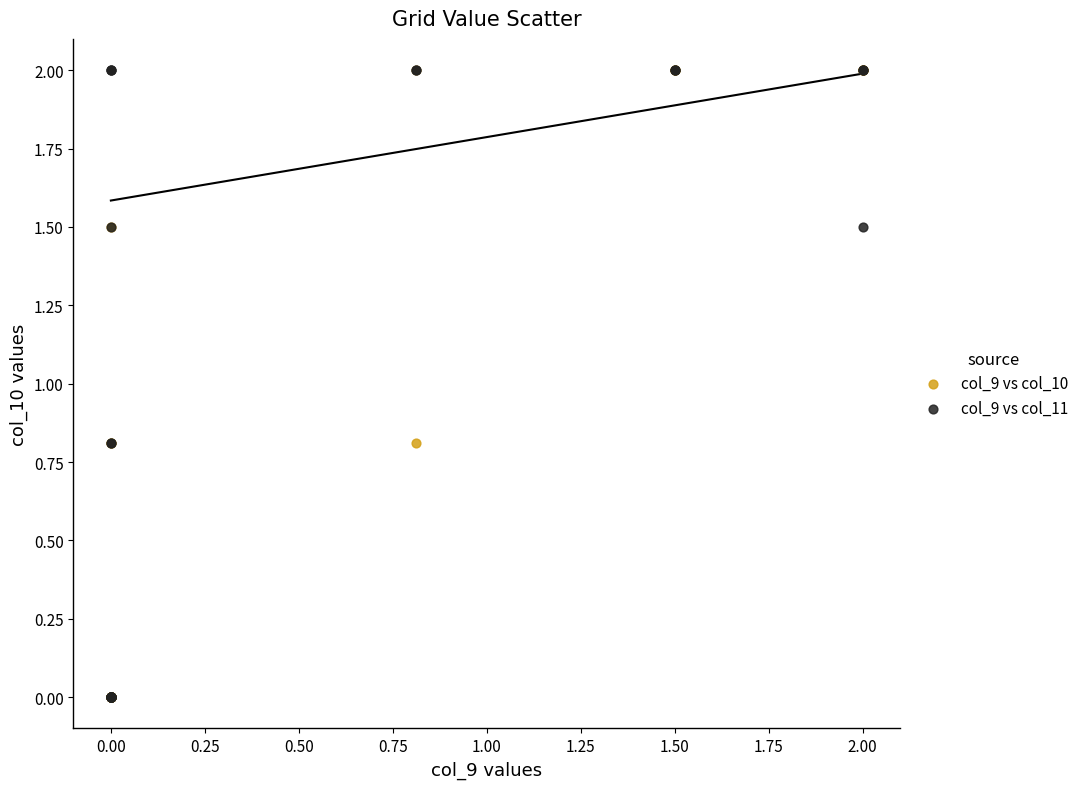

What are all the series names shown in the legend?

col_9 vs col_10, col_9 vs col_11